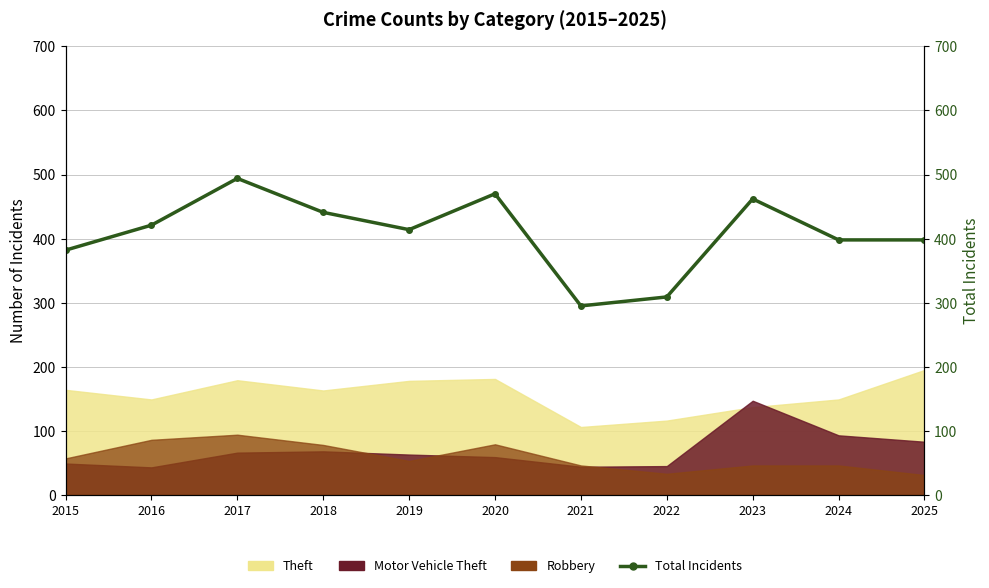

How many categories are shown in the chart?

11